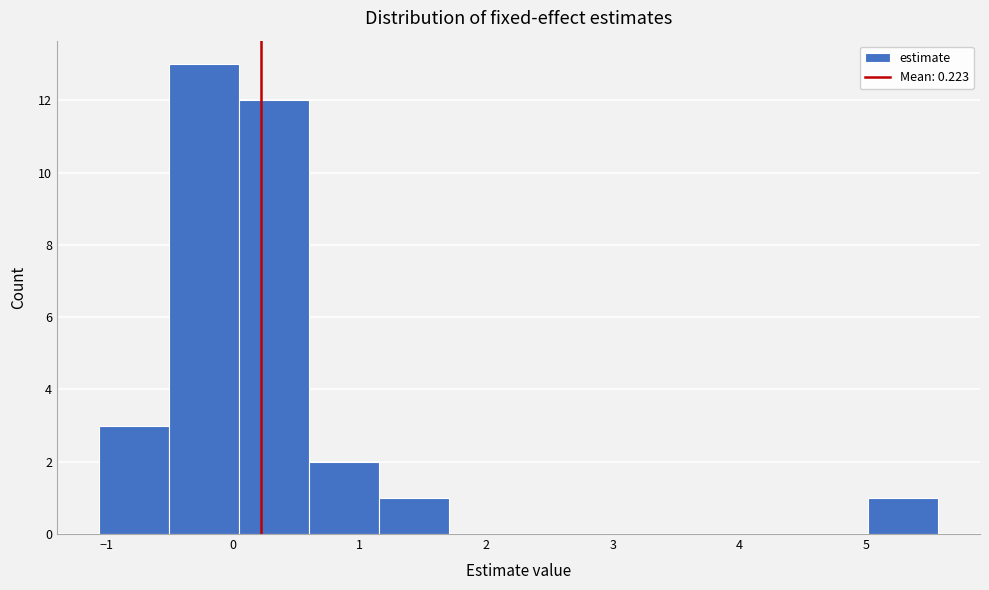

Which range on the x-axis has the tallest bar?

-0.5 to 0.0